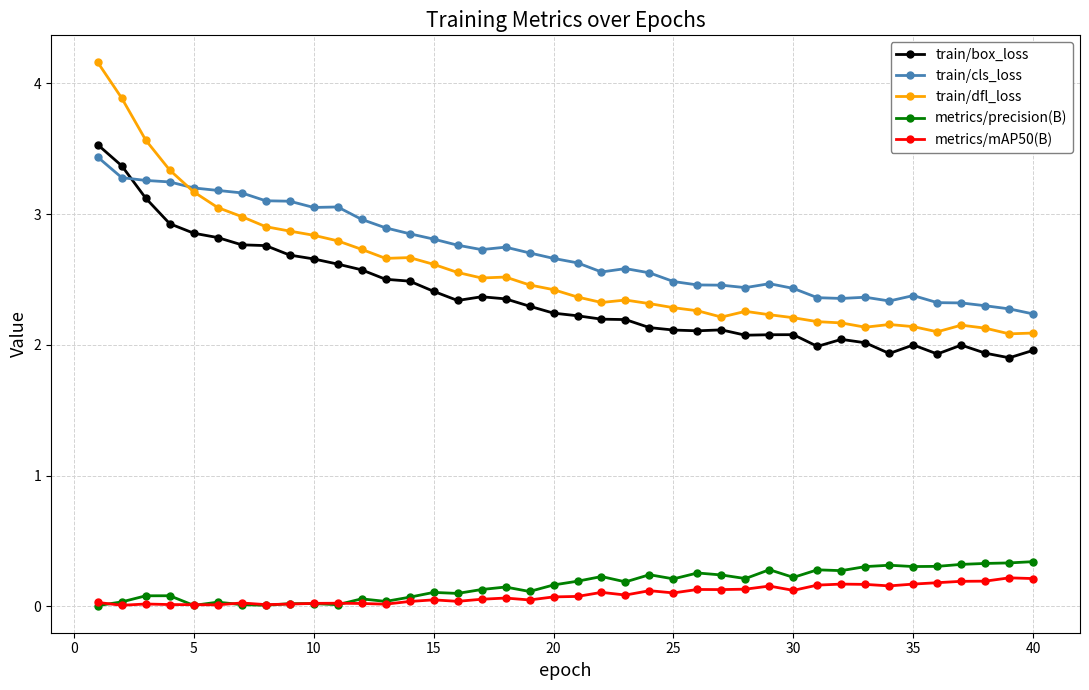

How many distinct data groups are displayed?

5